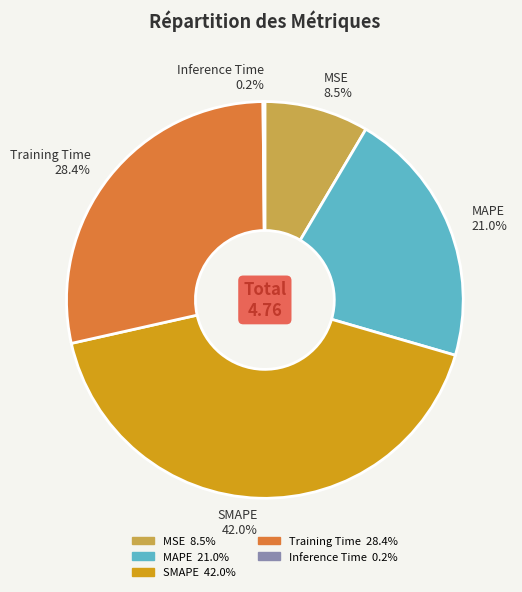

Does Training Time account for over 50% of the chart?

No